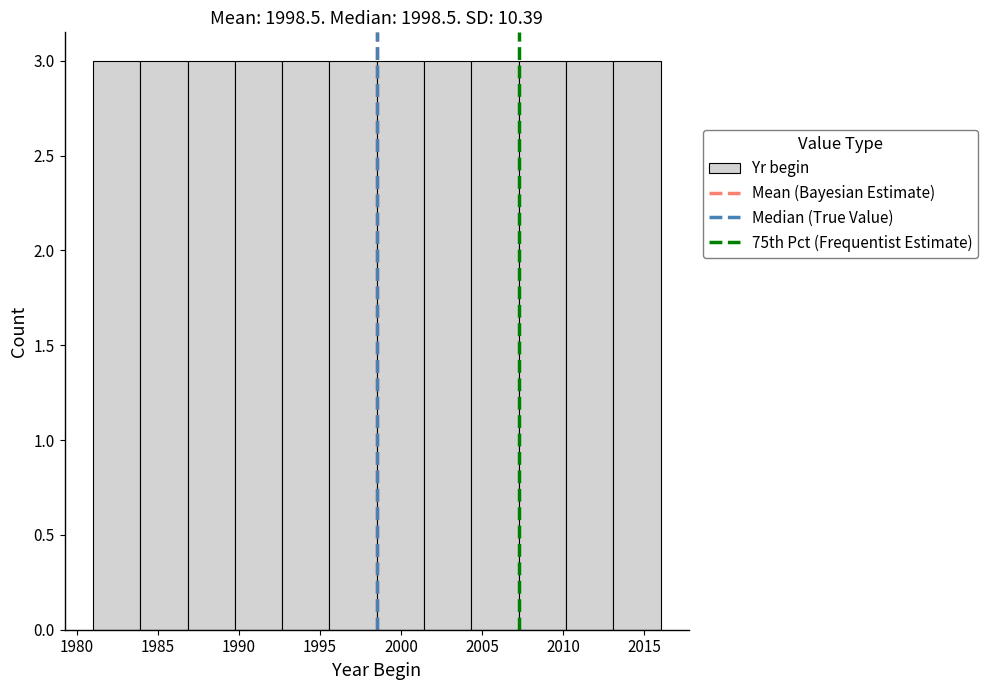

Reading left to right, transcribe this chart: for each bar, give the range it covers on the x-axis and its height. Neither the bar edges nor the heights are printed on the chart, so give them approximately, as read against the axes.

1981.0 to 1984.0: 3
1984.0 to 1987.0: 3
1987.0 to 1990.0: 3
1990.0 to 1992.5: 3
1992.5 to 1995.5: 3
1995.5 to 1998.5: 3
1998.5 to 2001.5: 3
2001.5 to 2004.5: 3
2004.5 to 2007.5: 3
2007.5 to 2010.0: 3
2010.0 to 2013.0: 3
2013.0 to 2016.0: 3